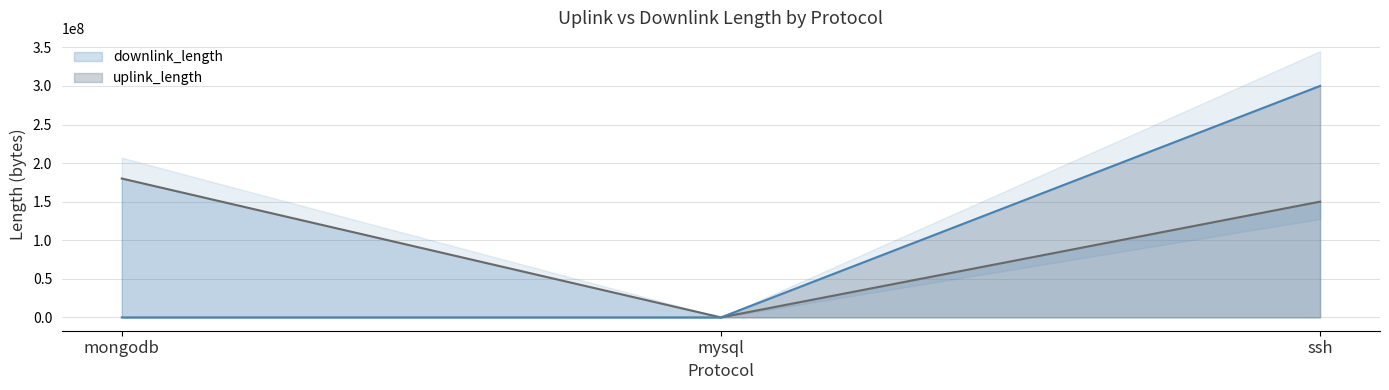

Is the value of uplink_length at mysql greater than the value of downlink_length at mongodb?

No